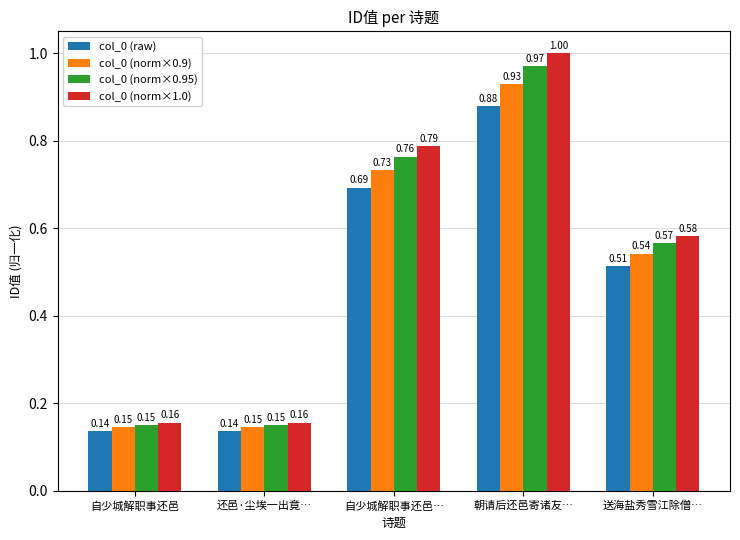

What is the label of the 3rd bar from the left?

自少城解职事还邑…